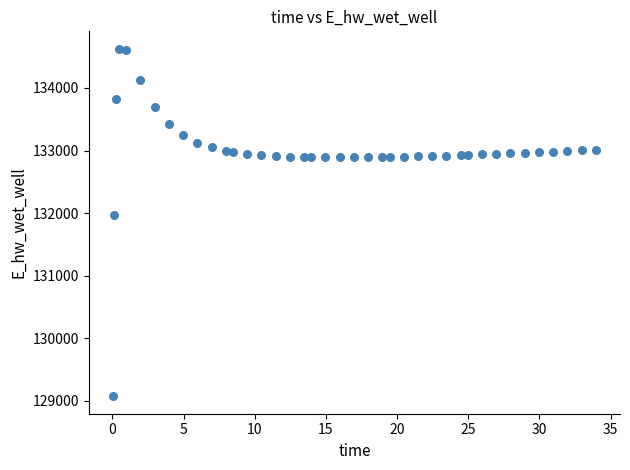

What Y value in the scatter plot is closest to 131849?

131970.0